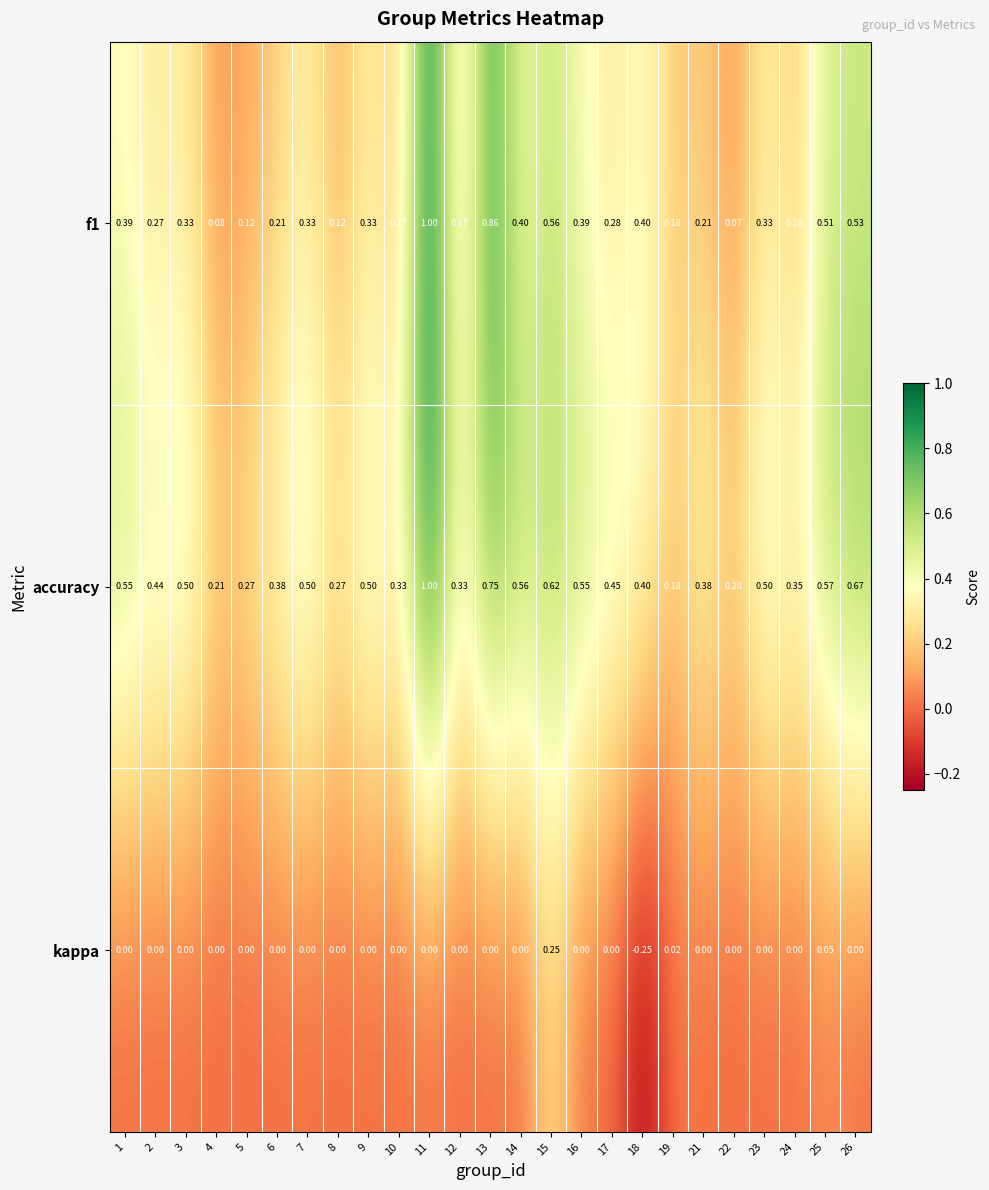

Which series changed the most between 9 and 18?

kappa